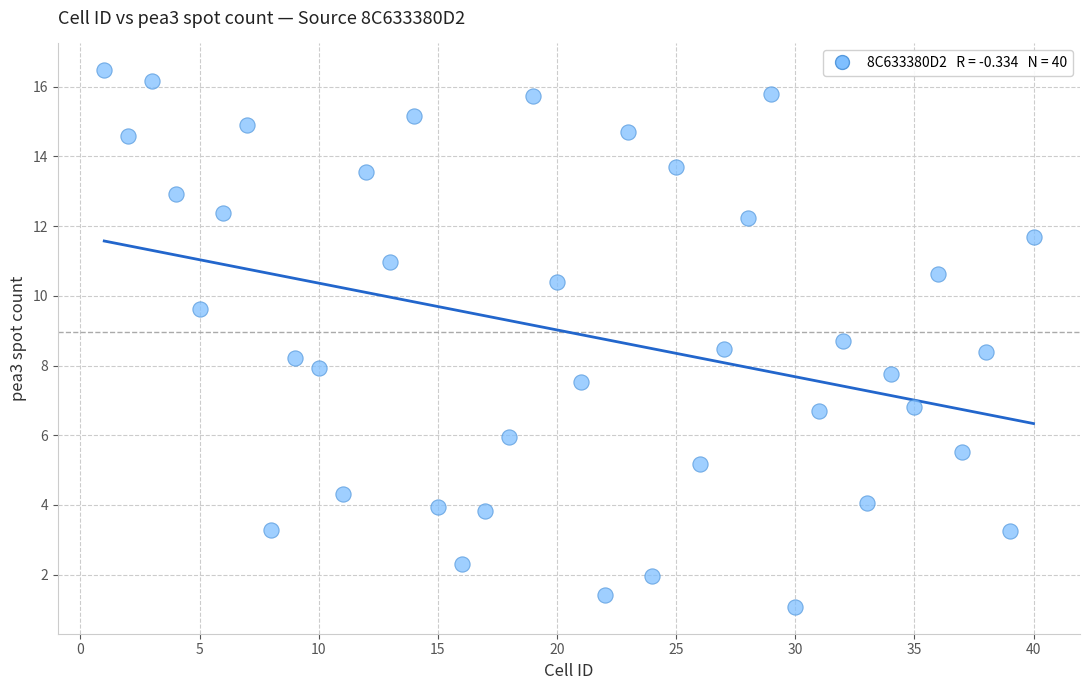

What is the range of Y values (max minus min)?

15.4